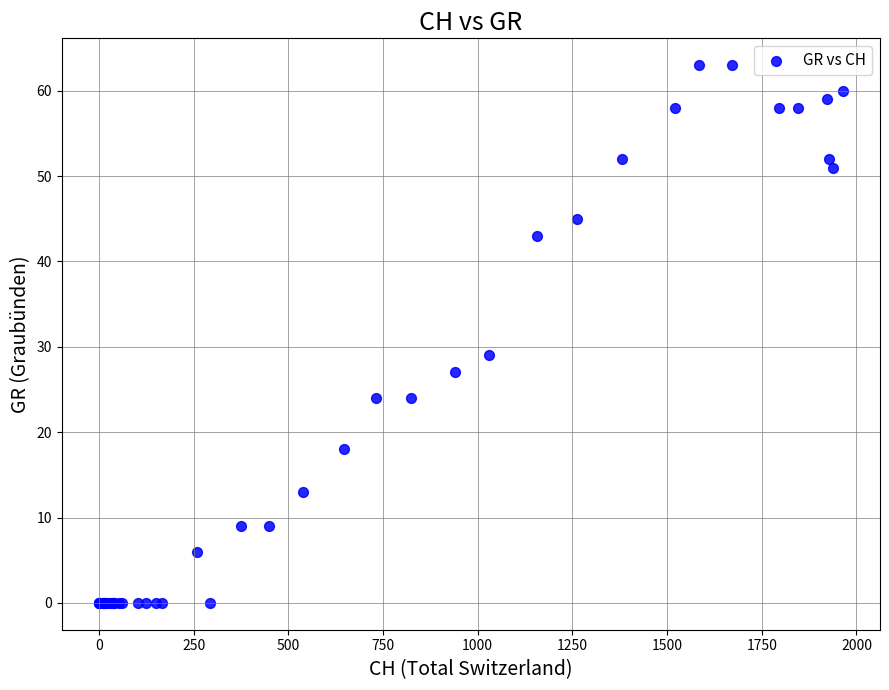

What Y value in the scatter plot is closest to 31?

29